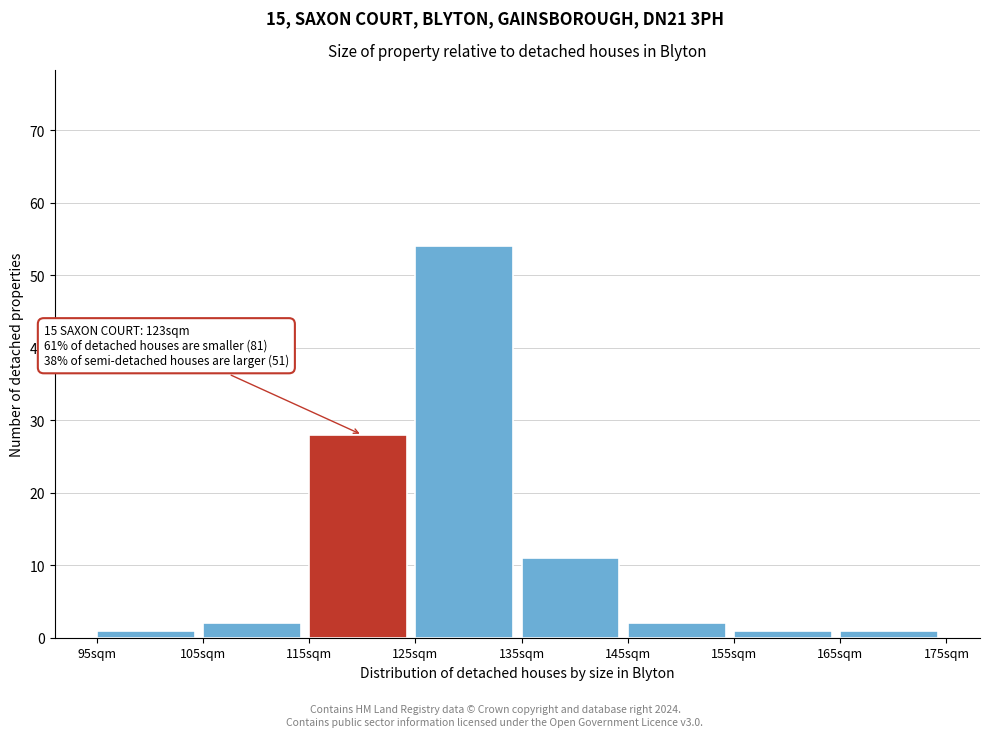

Over which range of the x-axis is the bar tallest?

125 to 135